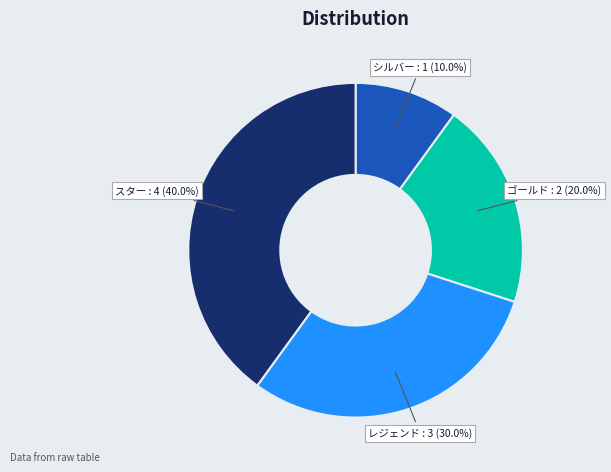

Is there any slice that represents more than half of the pie?

No